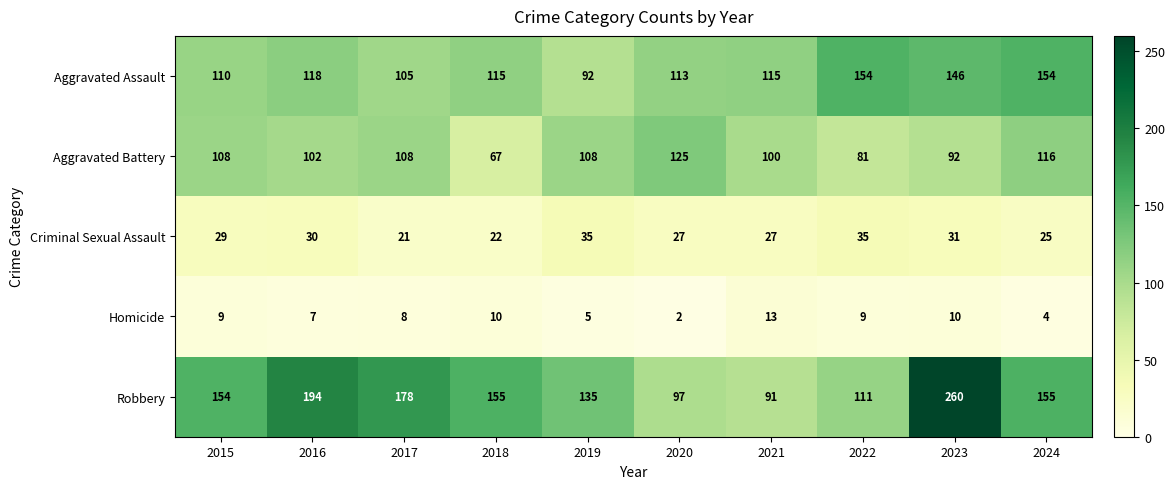

Rank the series at 2021 from highest to lowest value.

Aggravated Assault, Aggravated Battery, Robbery, Criminal Sexual Assault, Homicide